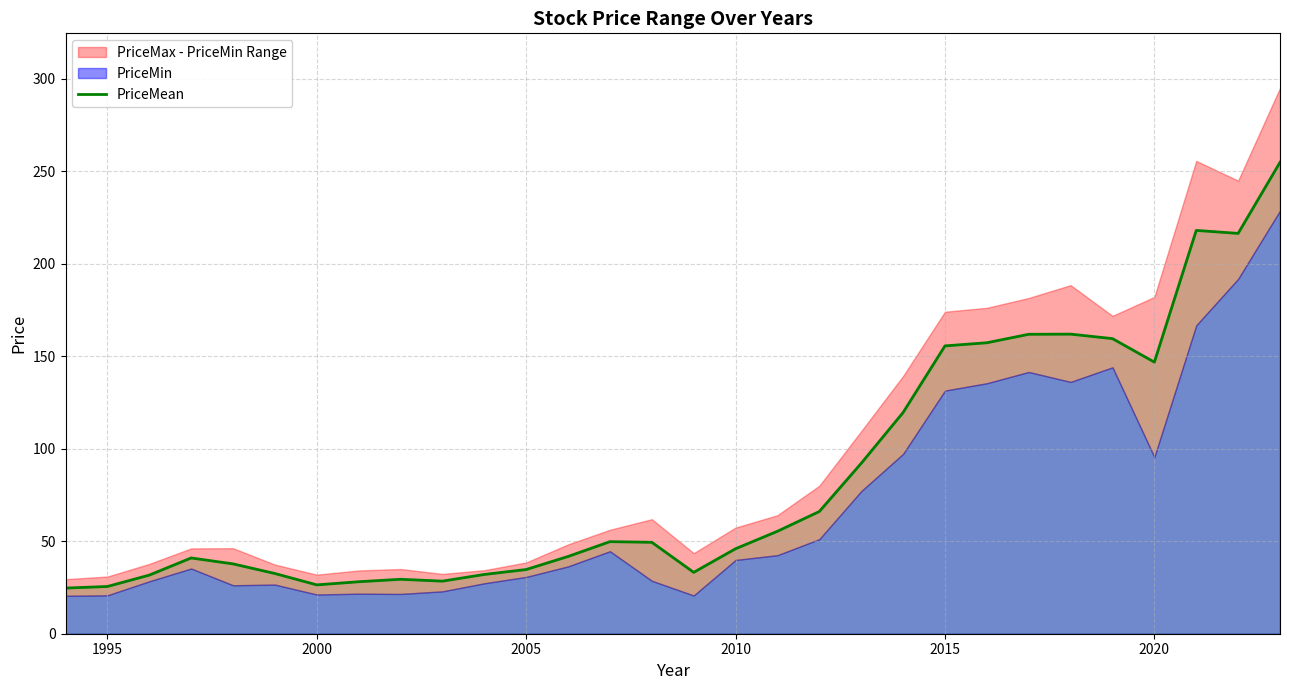

What is the maximum value for PriceMean?

254.9